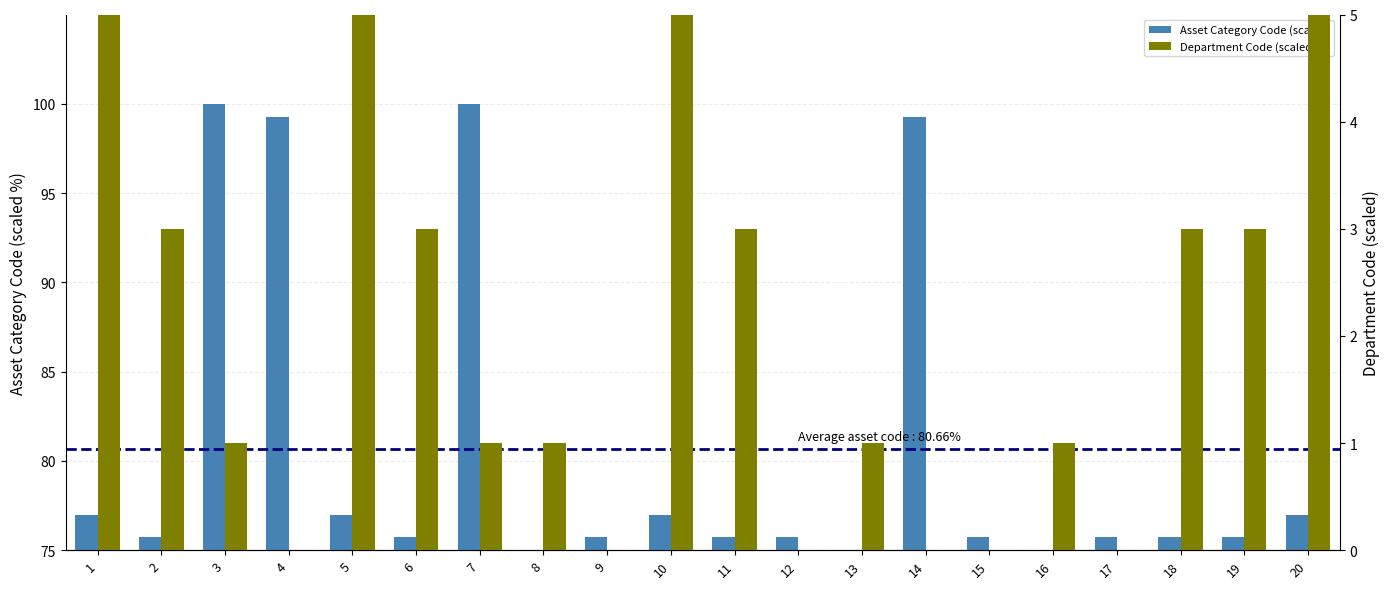

Which label corresponds to the smallest value in the chart?

4